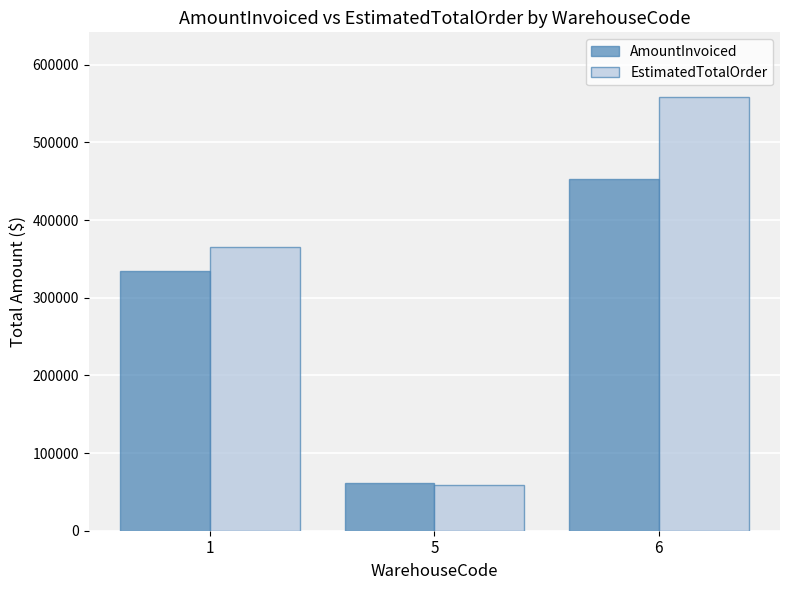

Which series changed the most between 5 and 6?

EstimatedTotalOrder